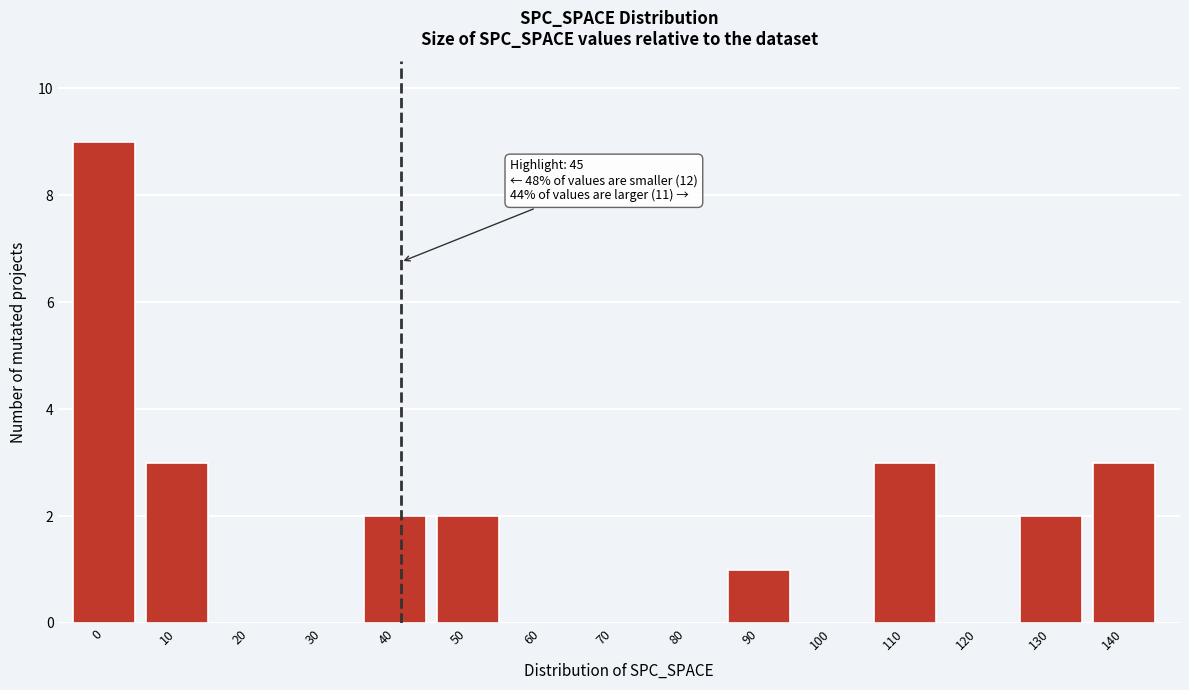

Reading left to right, extract all data points from this chart.

0=9	10=3	20=0	30=0	40=2	50=2	60=0	70=0	80=0	90=1	100=0	110=3	120=0	130=2	140=3